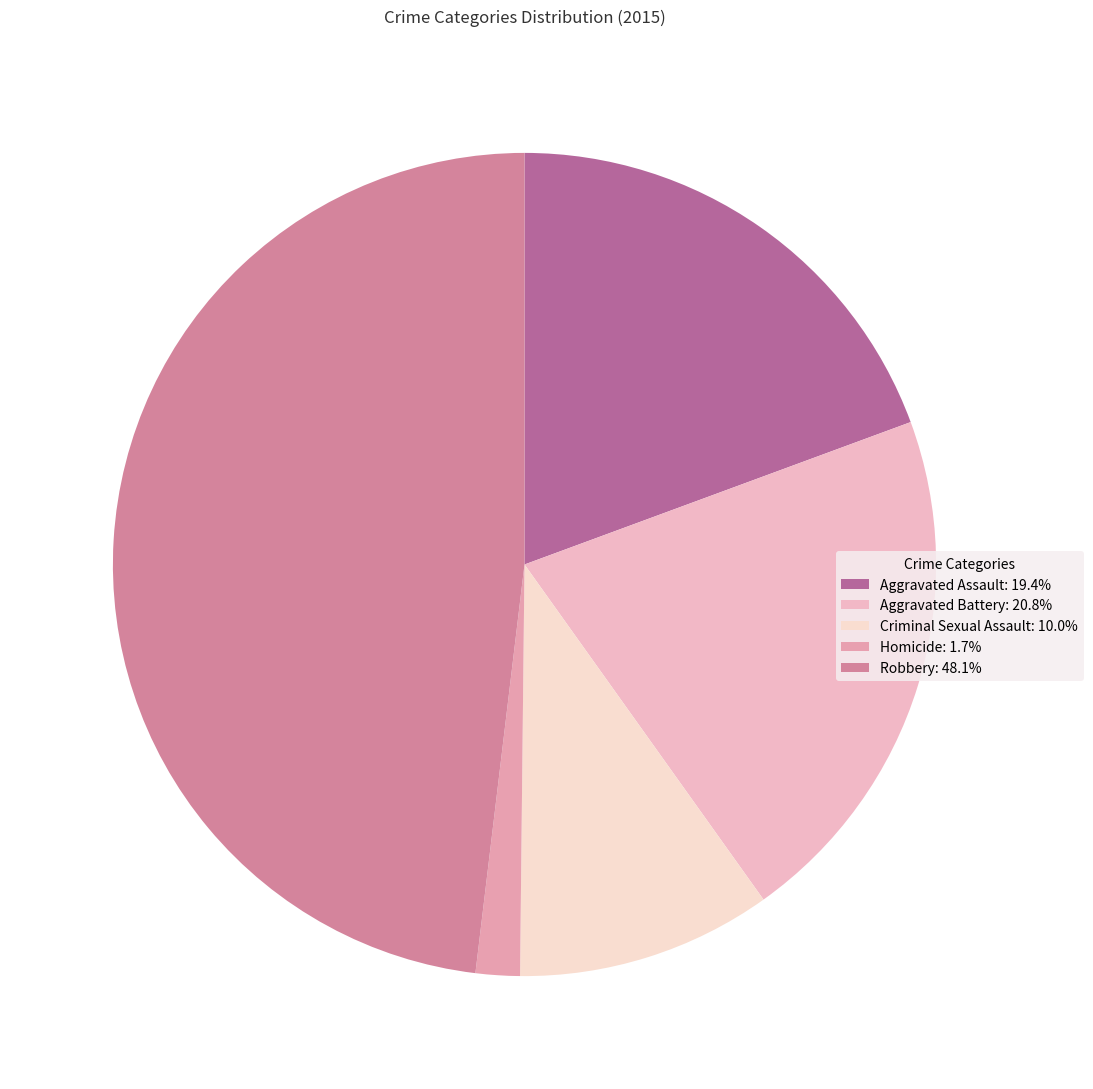

How many segments does this pie chart have?

5